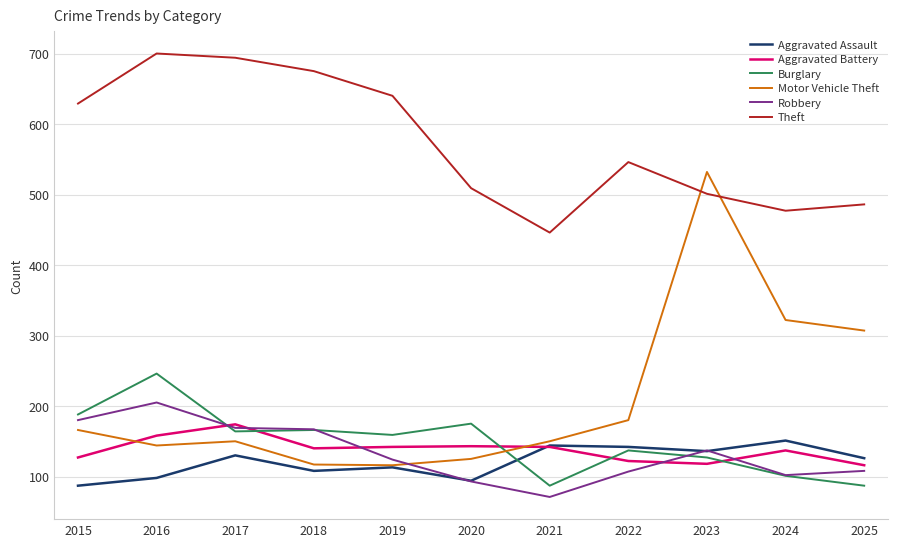

Which series has the largest total across all categories?

Theft